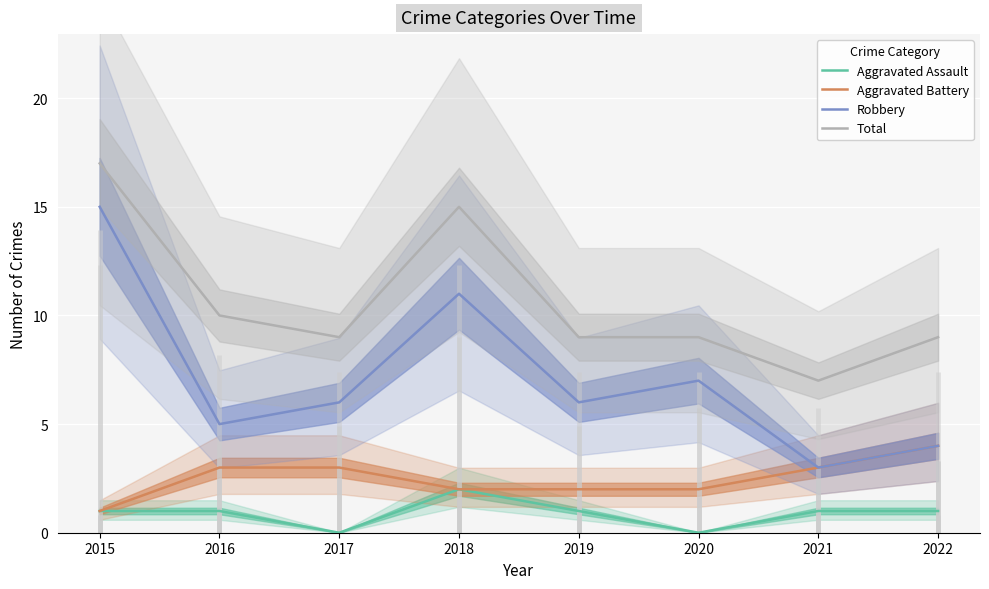

At which category does the chart reach its peak across all series?

2015